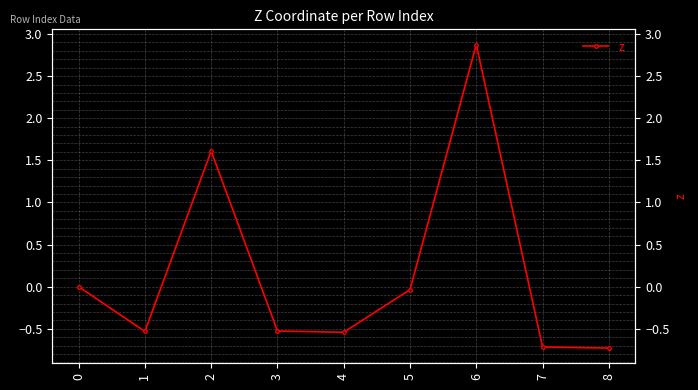

Reading left to right, transcribe all the data shown in this chart.

0=0.0	1=-0.5	2=1.6	3=-0.5	4=-0.5	5=-0.0	6=2.9	7=-0.7	8=-0.7